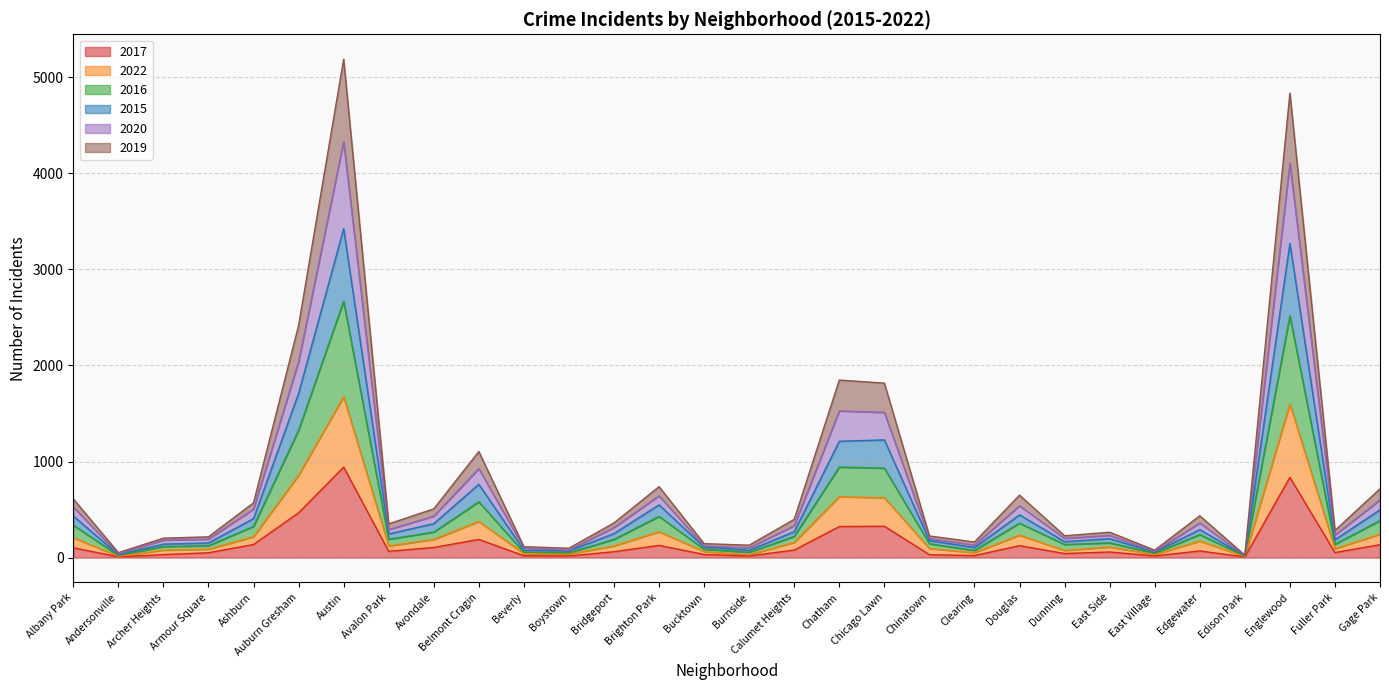

What is the label of the 22nd point from the right?

Avondale